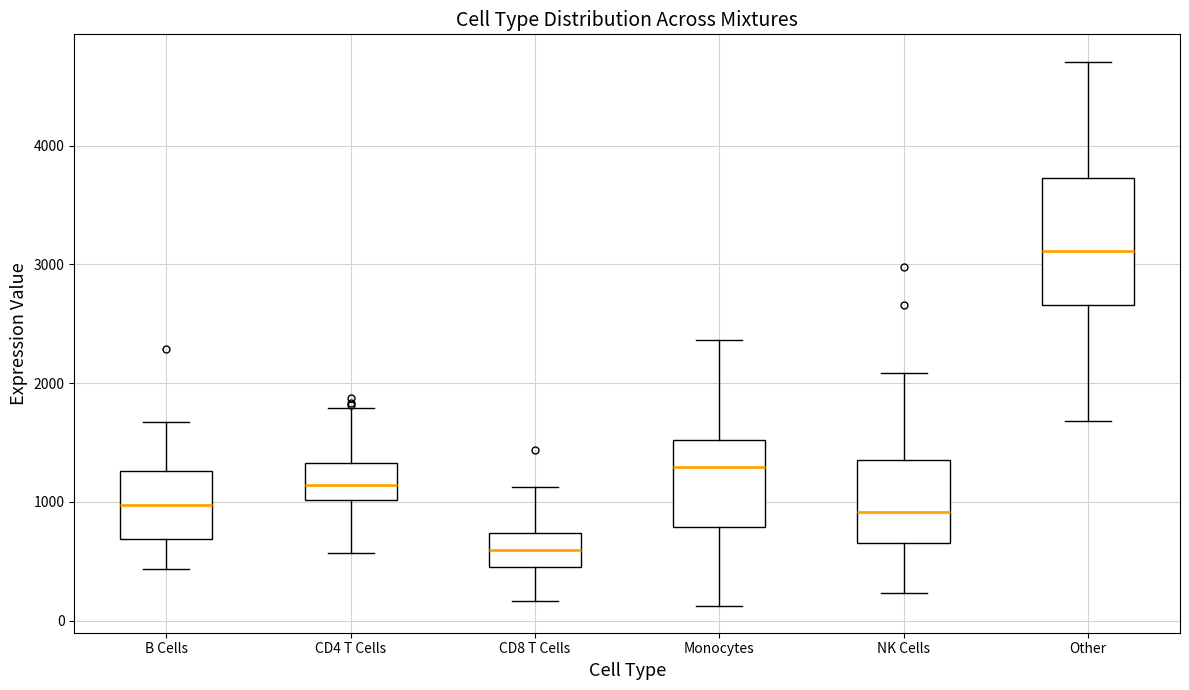

Reading left to right, transcribe this box plot: for each box, give where its median line is, the range the box spans, and where its two whiskers end, as read against the y-axis. The values are not printed on the chart, so give them approximately, as read against the axis.

B Cells: median 1000, box 700 to 1300, whiskers 400 to 1700
CD4 T Cells: median 1100, box 1000 to 1300, whiskers 600 to 1800
CD8 T Cells: median 600, box 400 to 700, whiskers 200 to 1100
Monocytes: median 1300, box 800 to 1500, whiskers 100 to 2400
NK Cells: median 900, box 700 to 1400, whiskers 200 to 2100
Other: median 3100, box 2700 to 3700, whiskers 1700 to 4700